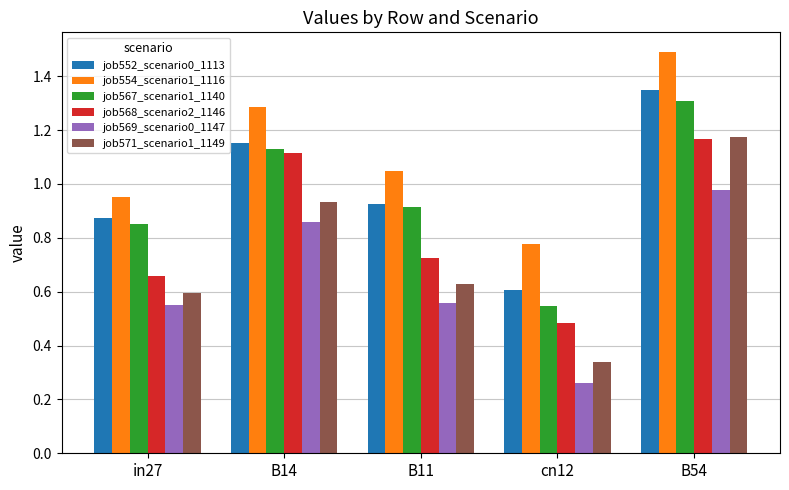

Count the job567_scenario1_1140 values in the range 0 to 1.

3